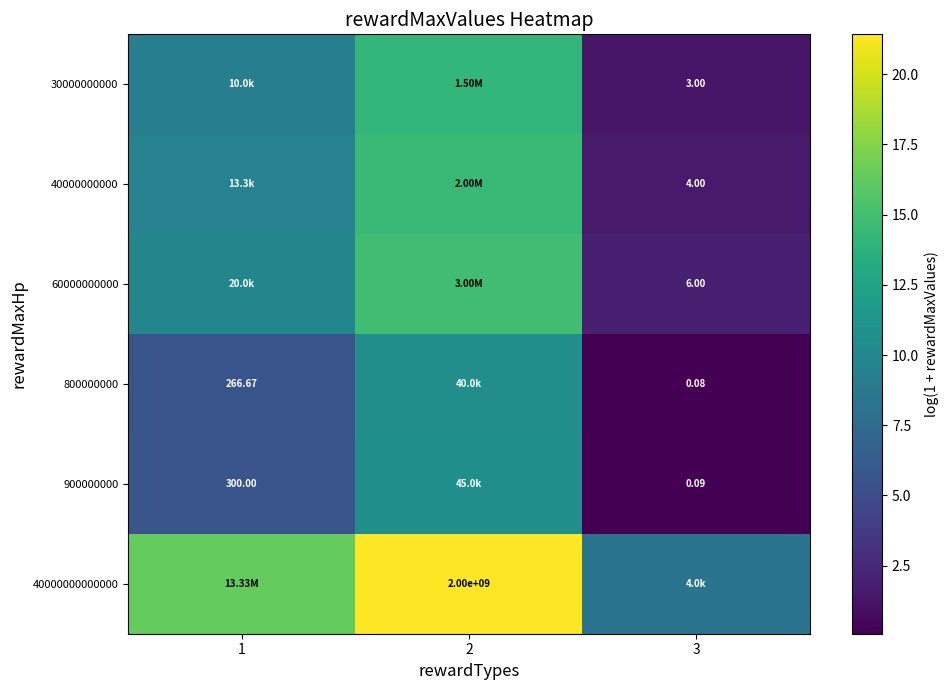

Rank the categories by 40000000000 value from highest to lowest.

2, 1, 3